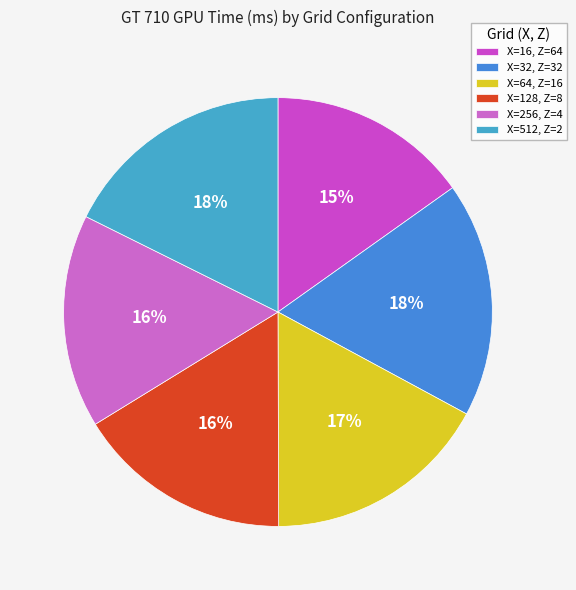

Does X=16, Z=64 account for over 50% of the chart?

No